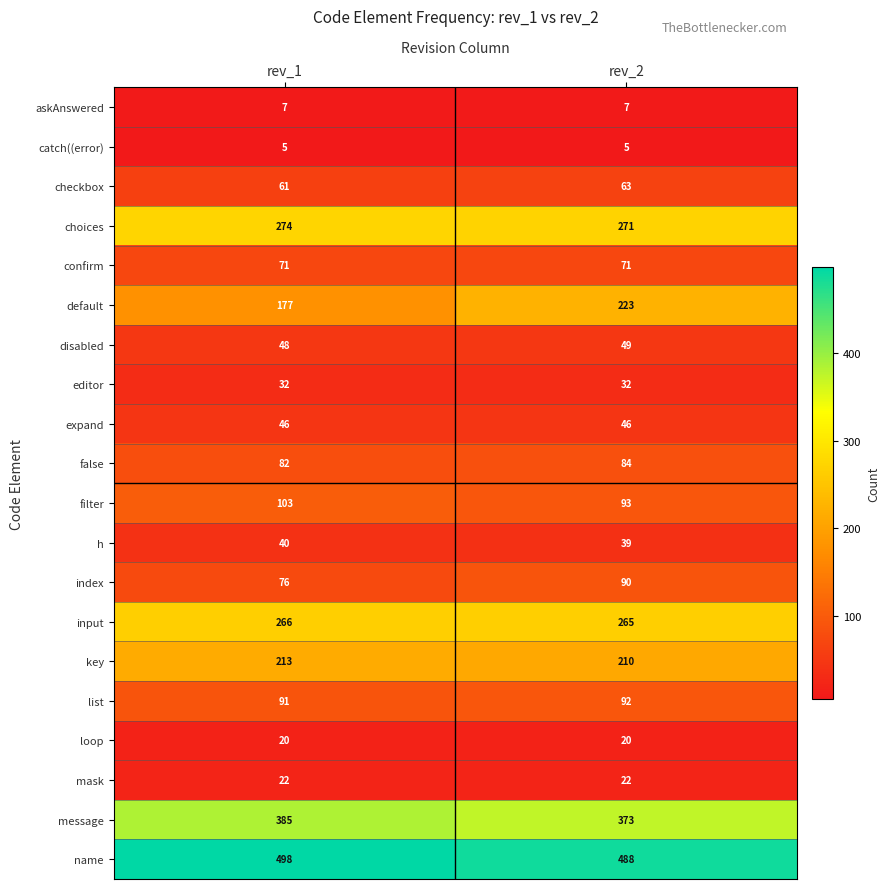

Read the filter value at rev_2.

93